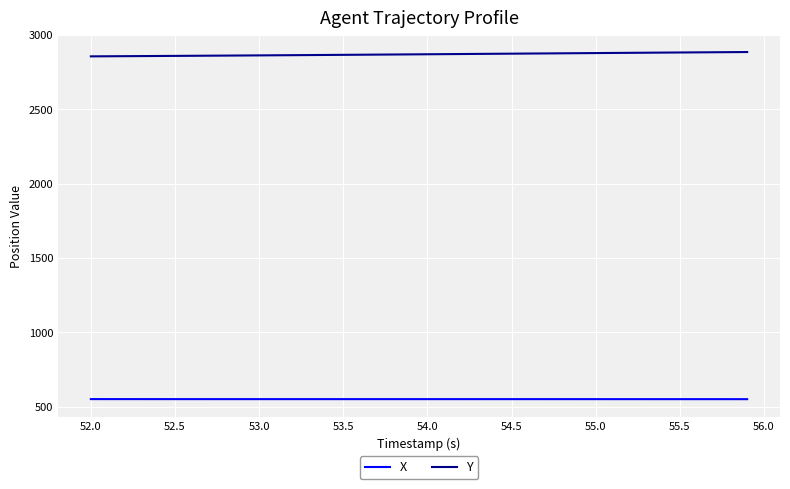

Rank the series by their average value, from highest to lowest.

Y, X